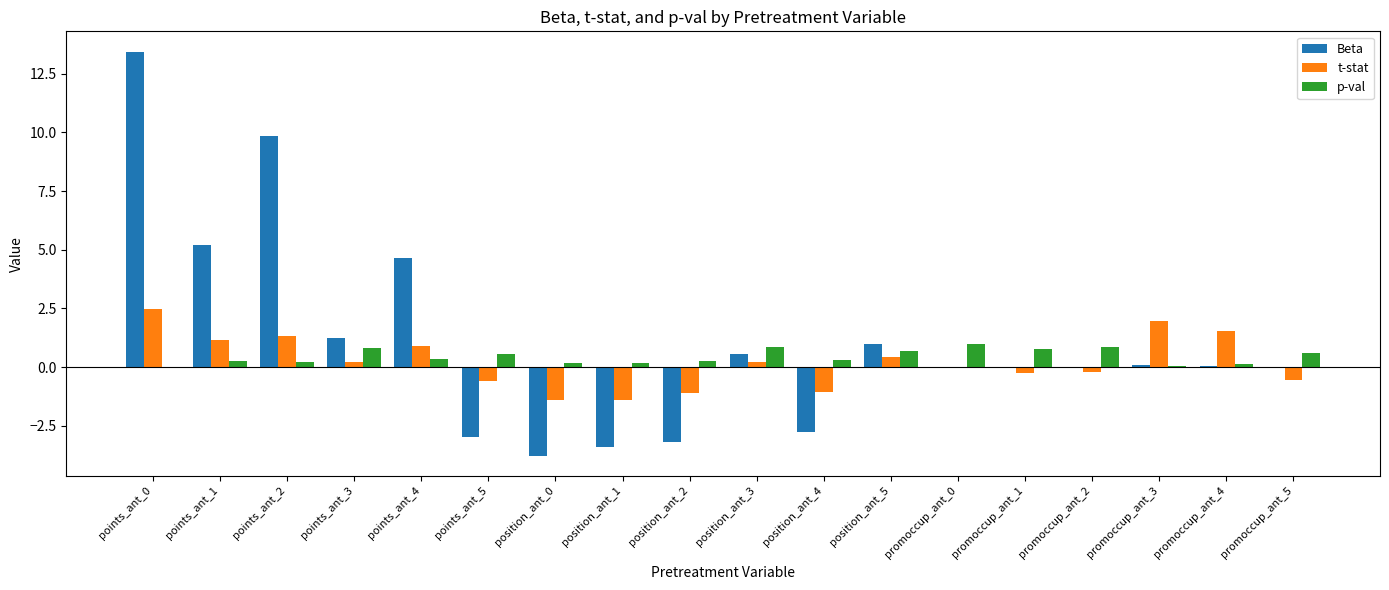

How many groups of bars are there?

18